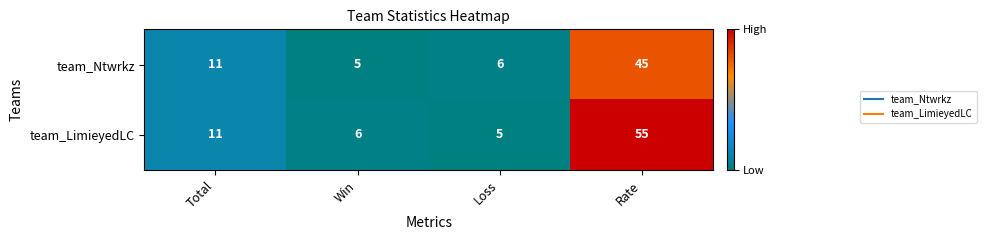

What is the maximum value shown in the chart?

55